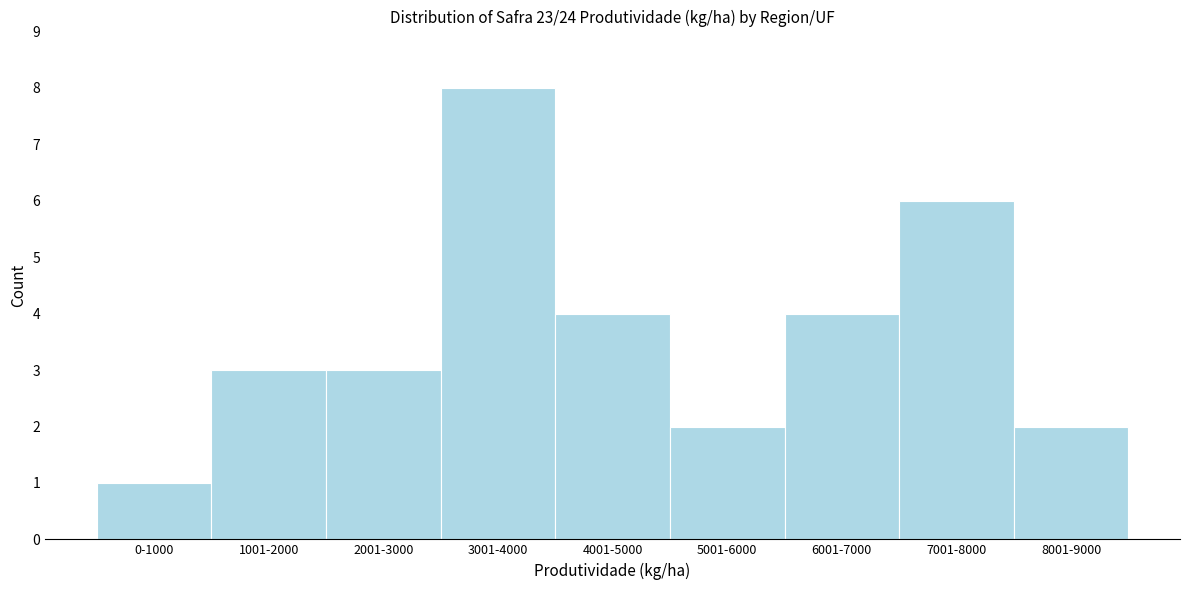

Reading right to left, what are all the values shown in this chart?

2	6	4	2	4	8	3	3	1